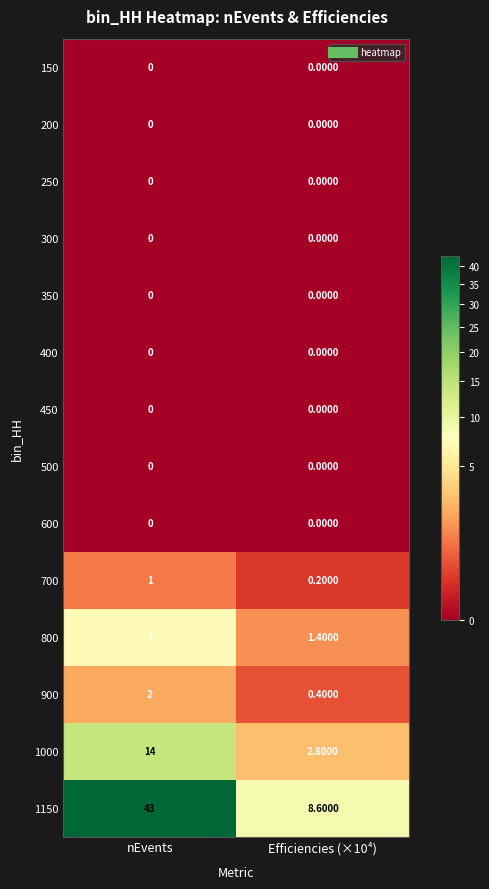

Between nEvents and Efficiencies (×10⁴), which series saw the biggest shift?

1150